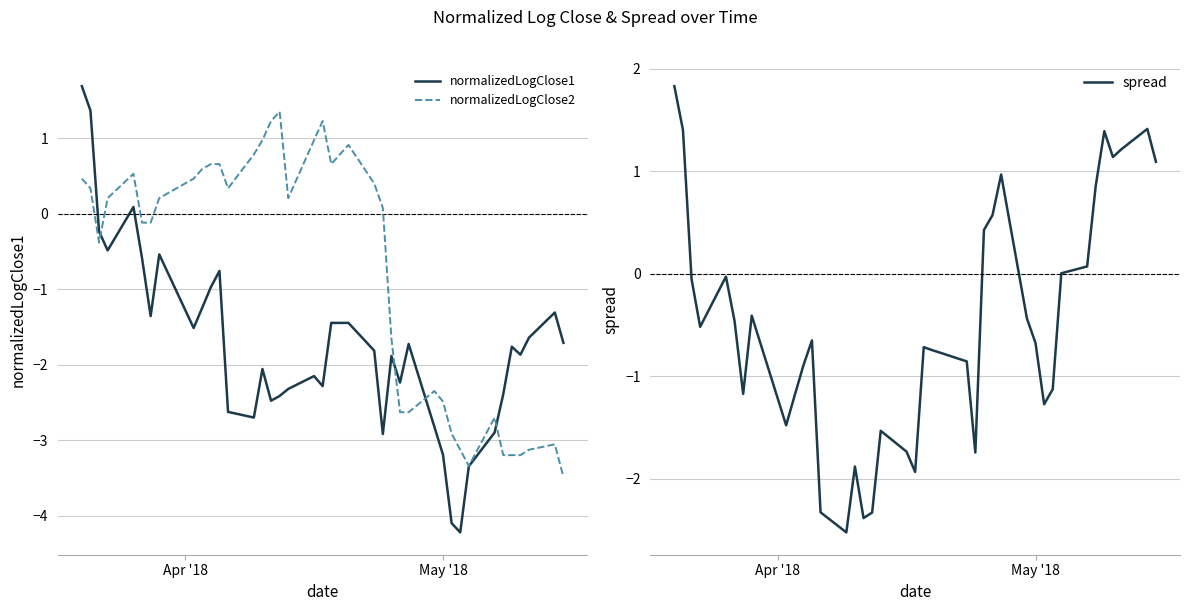

What is the highest value of the spread series?

1.8